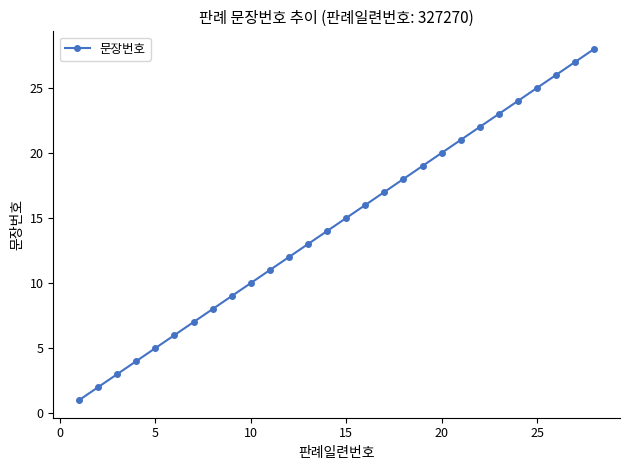

True or false: the data has more than 0 interior local peaks.

False